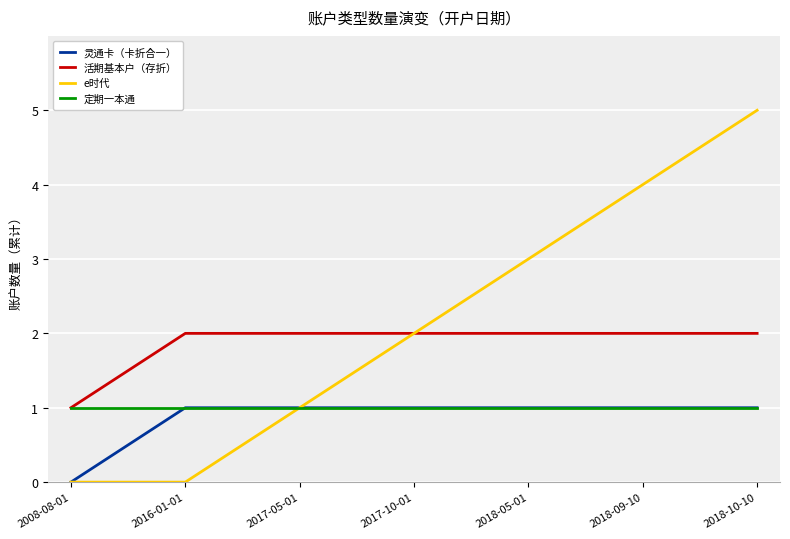

What position from the right is 2017-10-01?

4